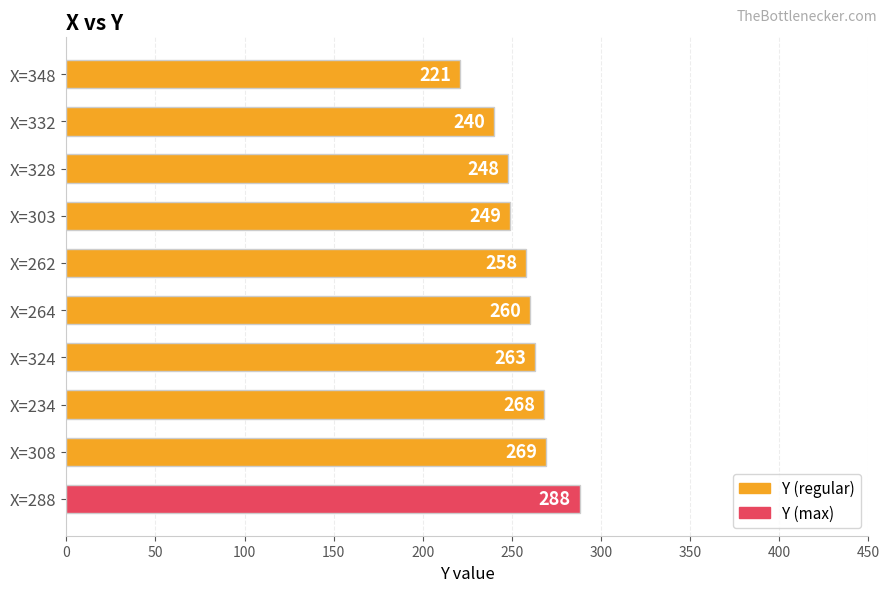

True or false: the data shows 166 at X=303.

False